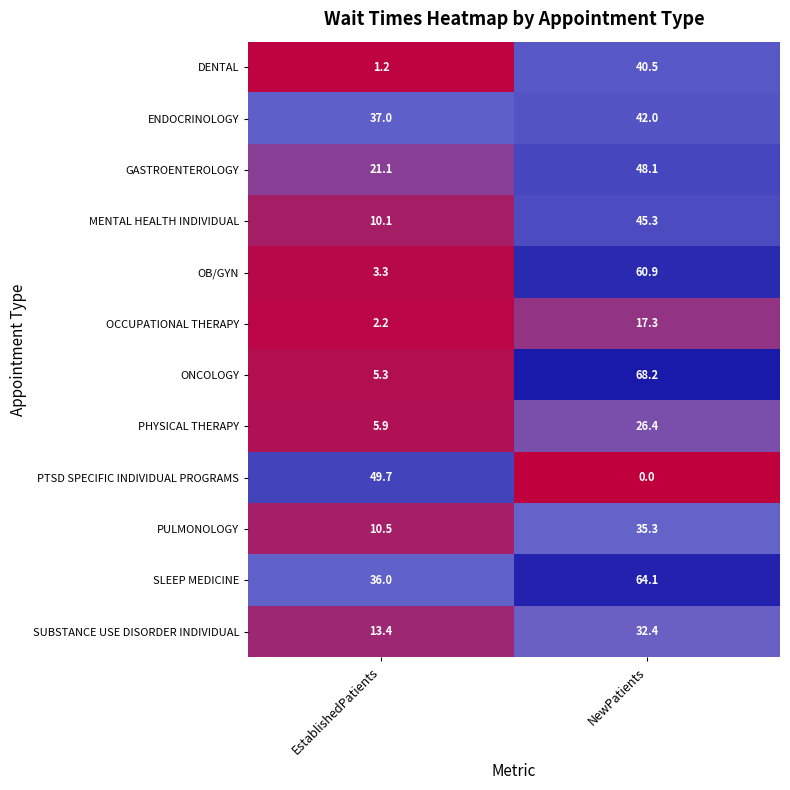

Reading left to right, list all the values displayed in this chart.

DENTAL: 1.2	40.5
ENDOCRINOLOGY: 37.0	42.0
GASTROENTEROLOGY: 21.1	48.1
MENTAL HEALTH INDIVIDUAL: 10.1	45.3
OB/GYN: 3.3	60.9
OCCUPATIONAL THERAPY: 2.2	17.3
ONCOLOGY: 5.3	68.2
PHYSICAL THERAPY: 5.9	26.4
PTSD SPECIFIC INDIVIDUAL PROGRAMS: 49.7	0.0
PULMONOLOGY: 10.5	35.3
SLEEP MEDICINE: 36.0	64.1
SUBSTANCE USE DISORDER INDIVIDUAL: 13.4	32.4